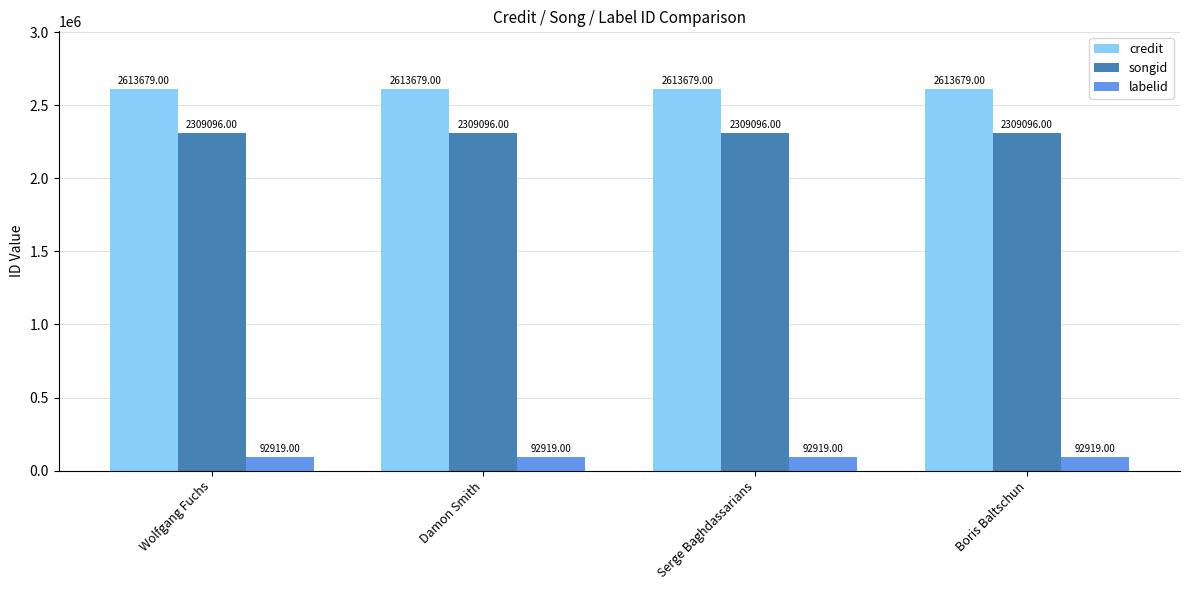

What is the sum of the labelid values at Boris Baltschun and Serge Baghdassarians?

185838